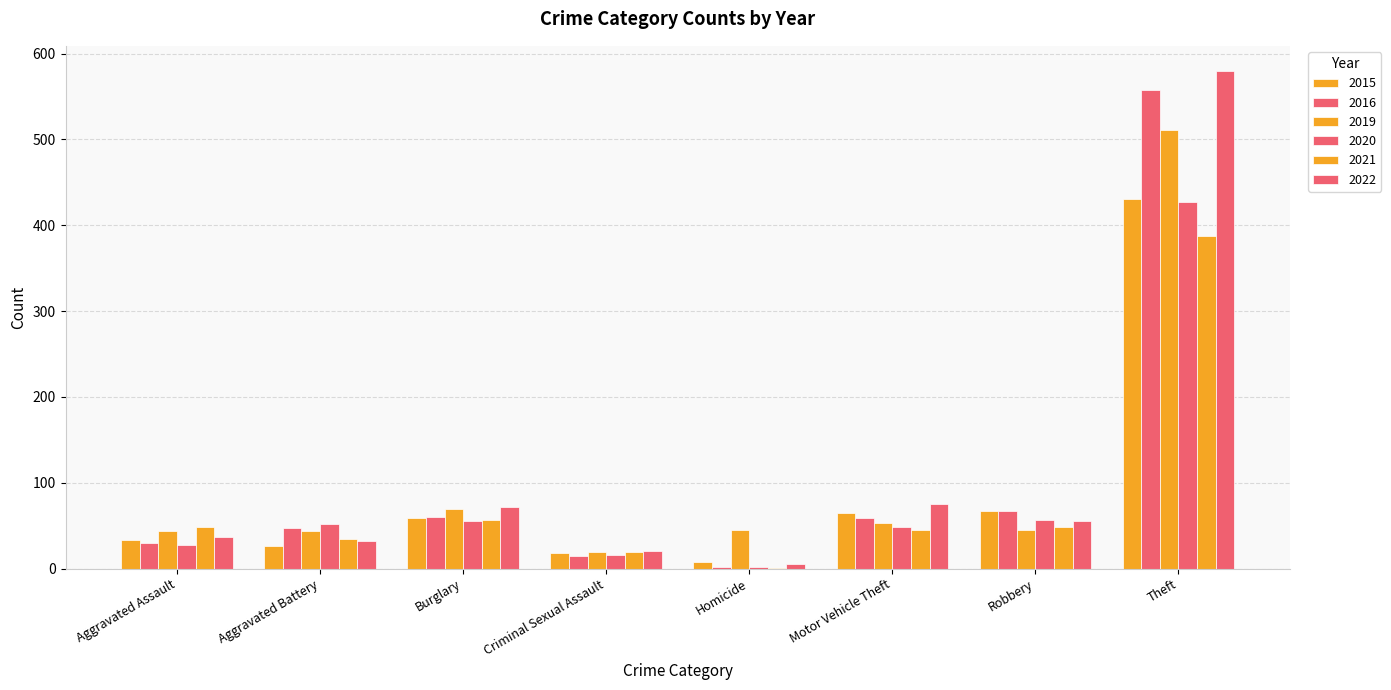

What is the smallest value displayed?

1